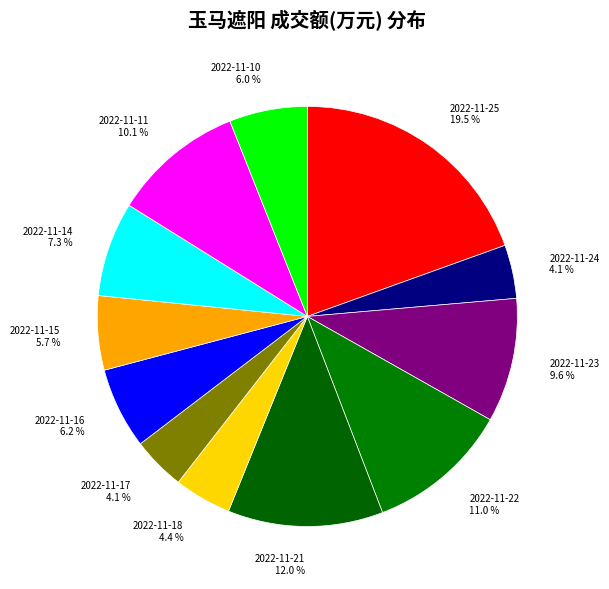

How many slices are in this pie chart?

12